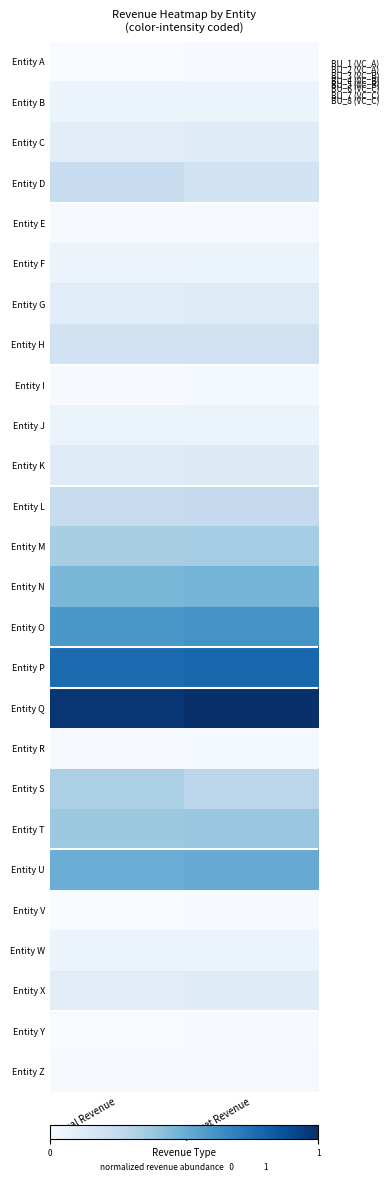

What is the spread (max minus min) of values at Budget Revenue?

1.0